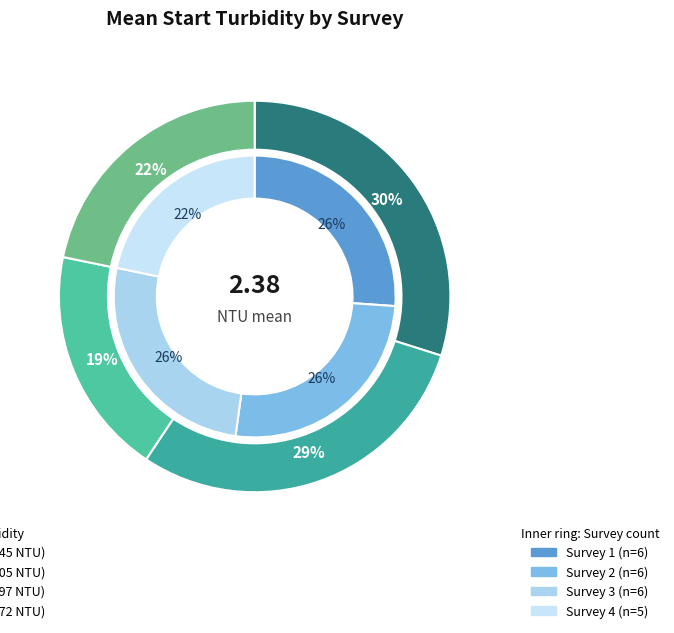

Is it true that Survey 3 is 14% of the pie?

False